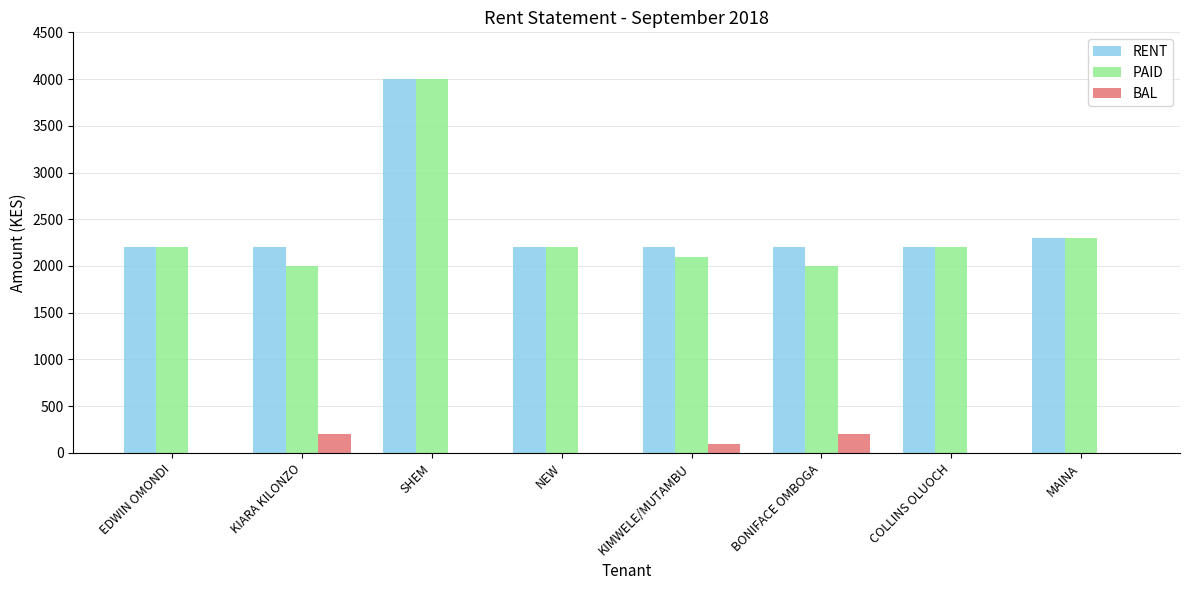

What is the highest value of the PAID series?

4000